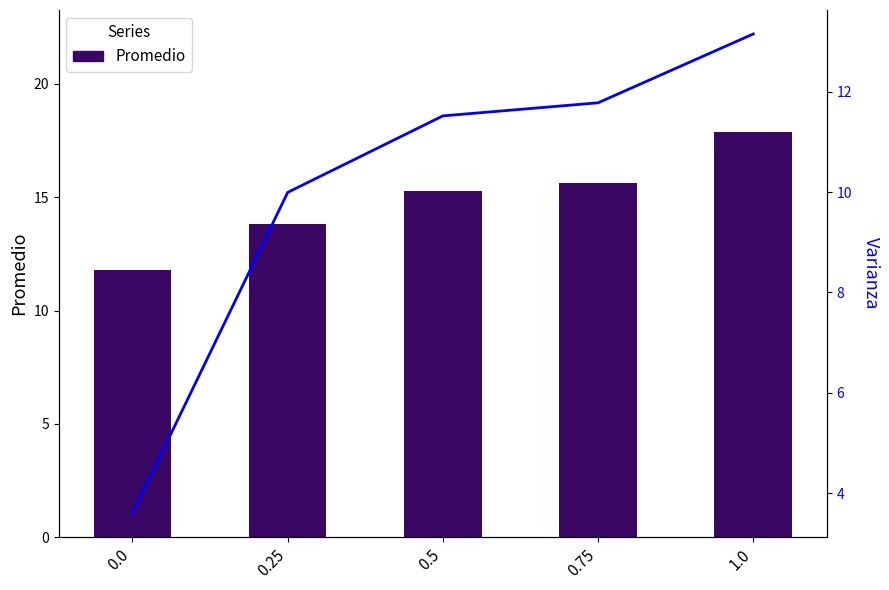

What is the label of the 4th bar from the right?

0.25